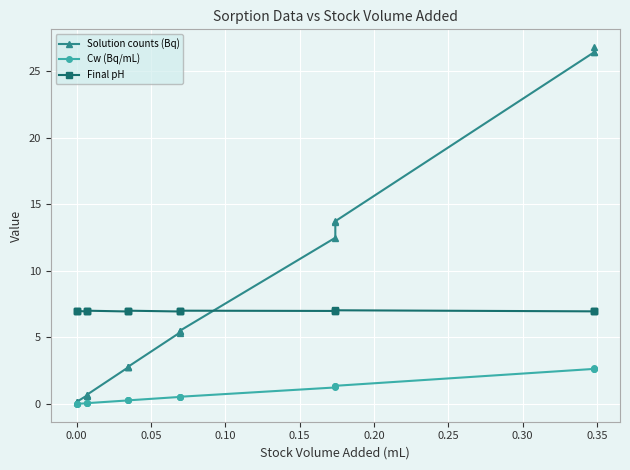

Count the number of data series in this chart.

3